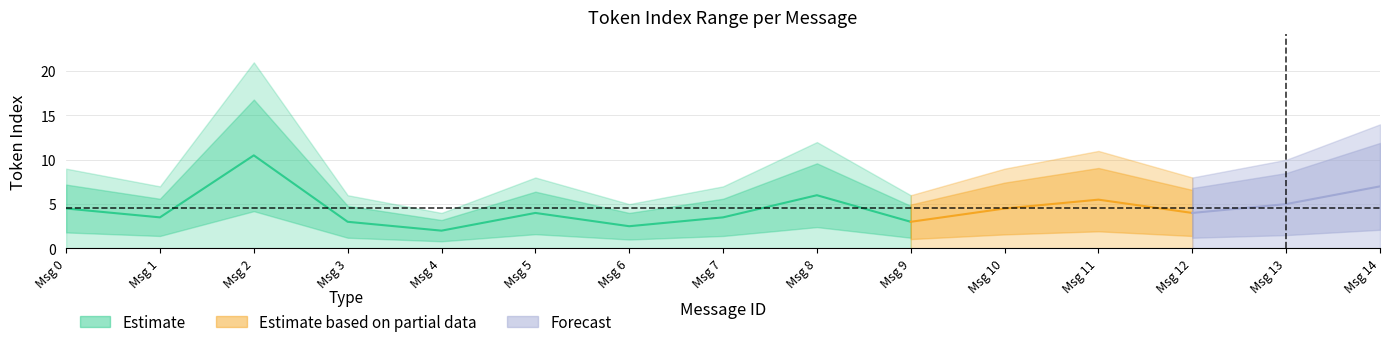

True or false: min_token_index and max_token_index cross at least once.

False